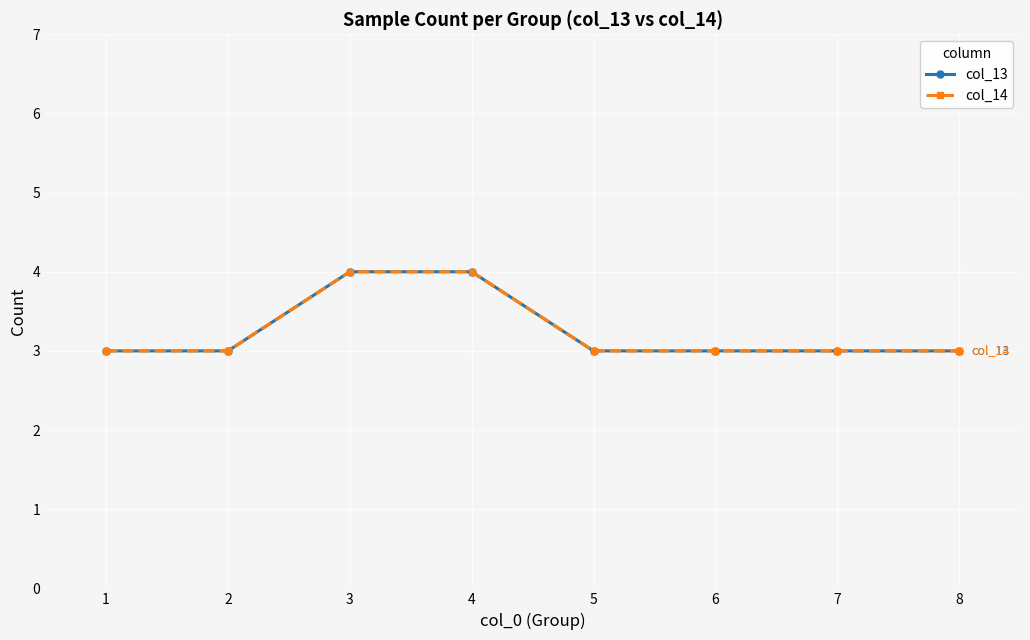

Does the chart have visible grid lines?

Yes